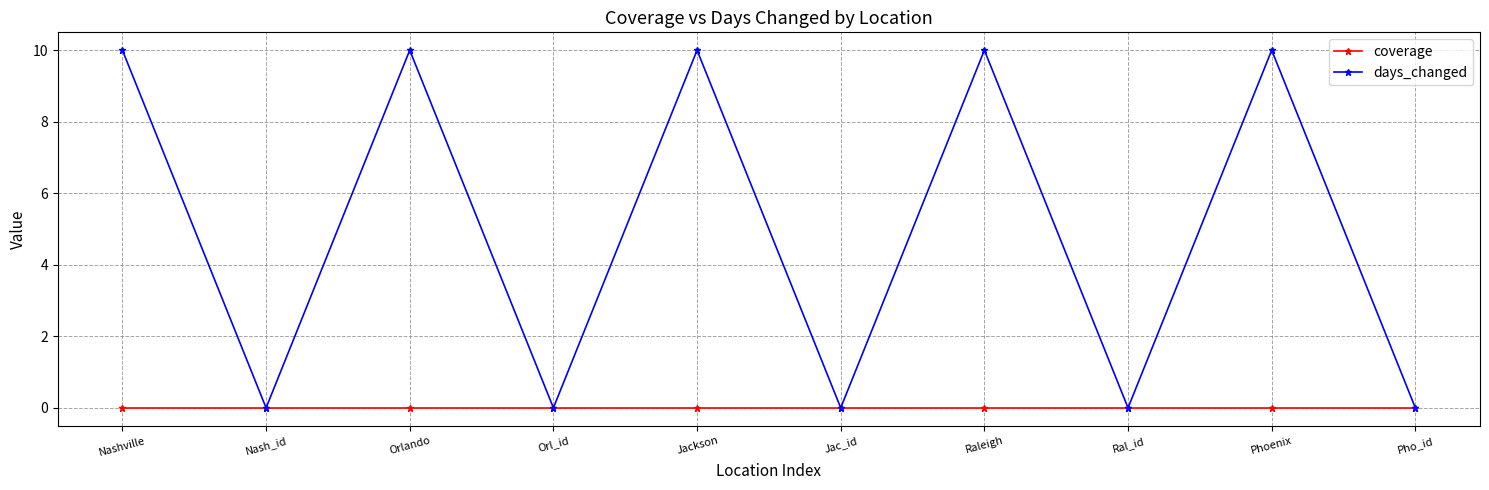

The days_changed series shows 6 at Nash_id. True or false?

False